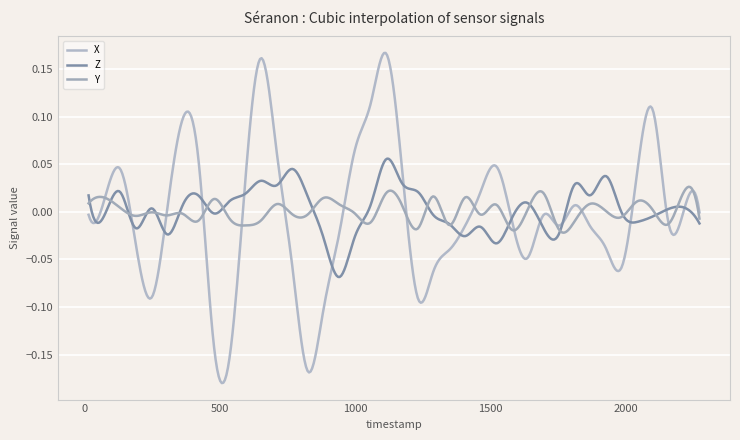

How many intersections are there between Z and Y?

19